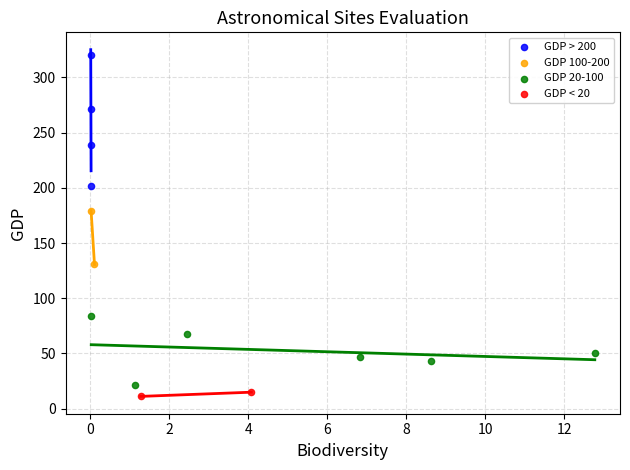

What are all the series names shown in the legend?

GDP > 200, GDP 100-200, GDP 20-100, GDP < 20